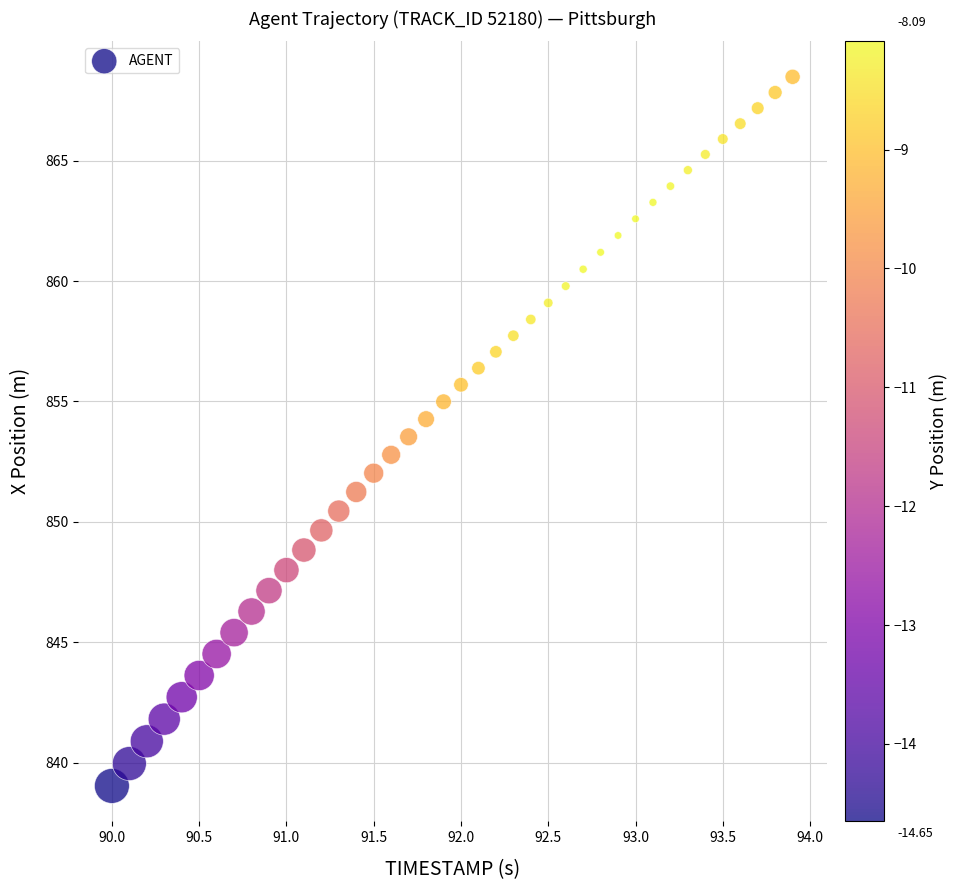

What is the range of Y values (max minus min)?

29.5